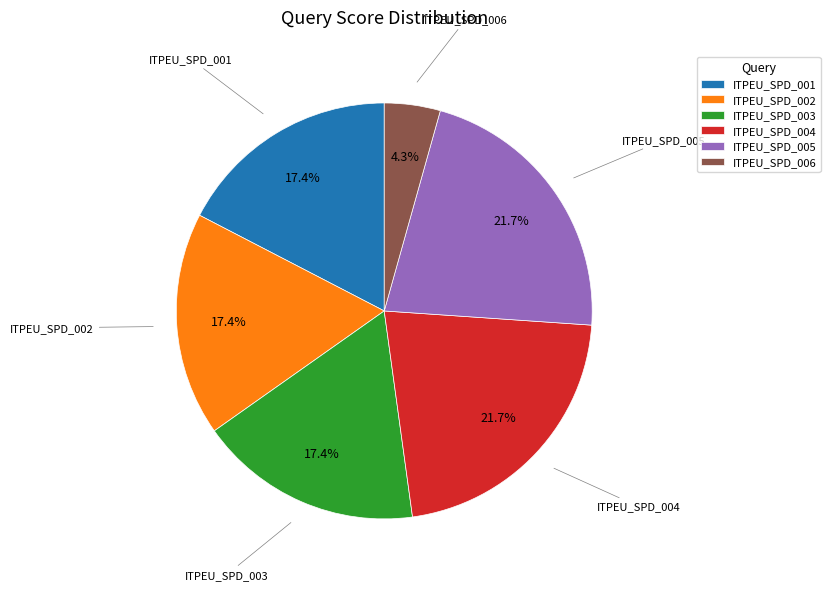

To the nearest percent, what percentage of the pie is ITPEU_SPD_004?

22%